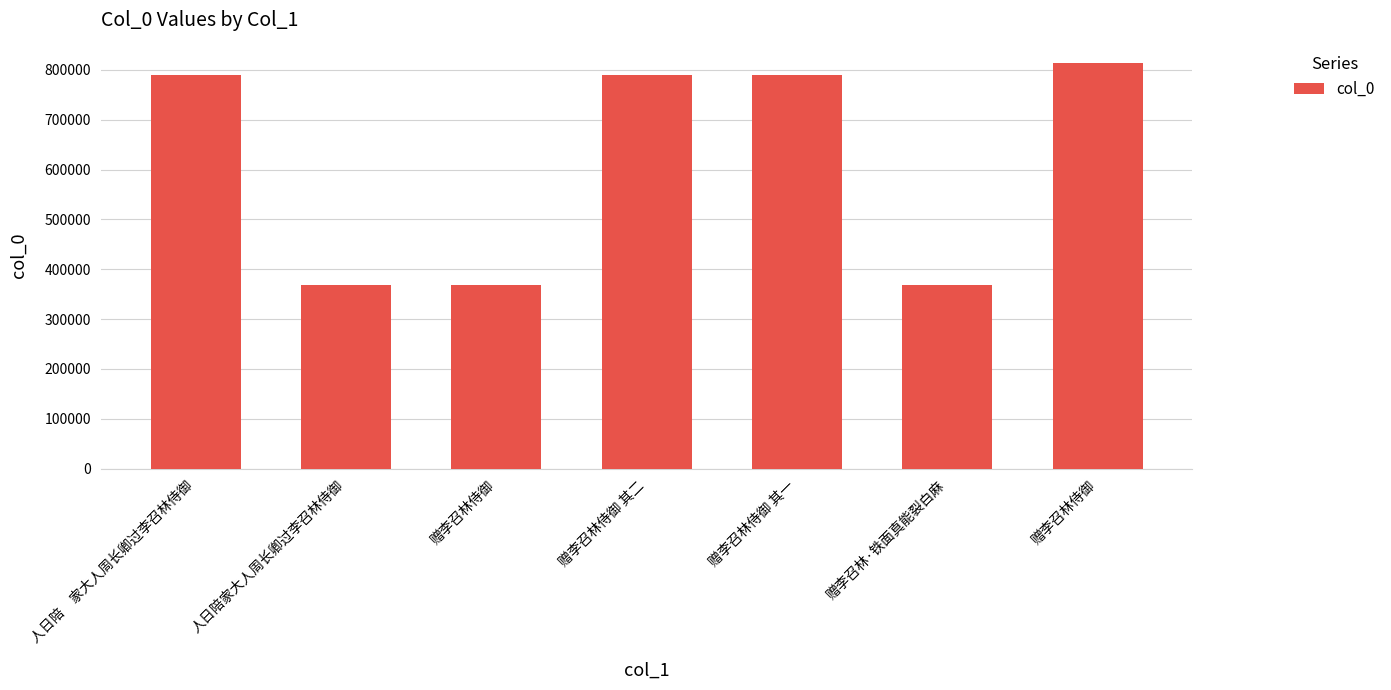

How many data points does each series have?

7